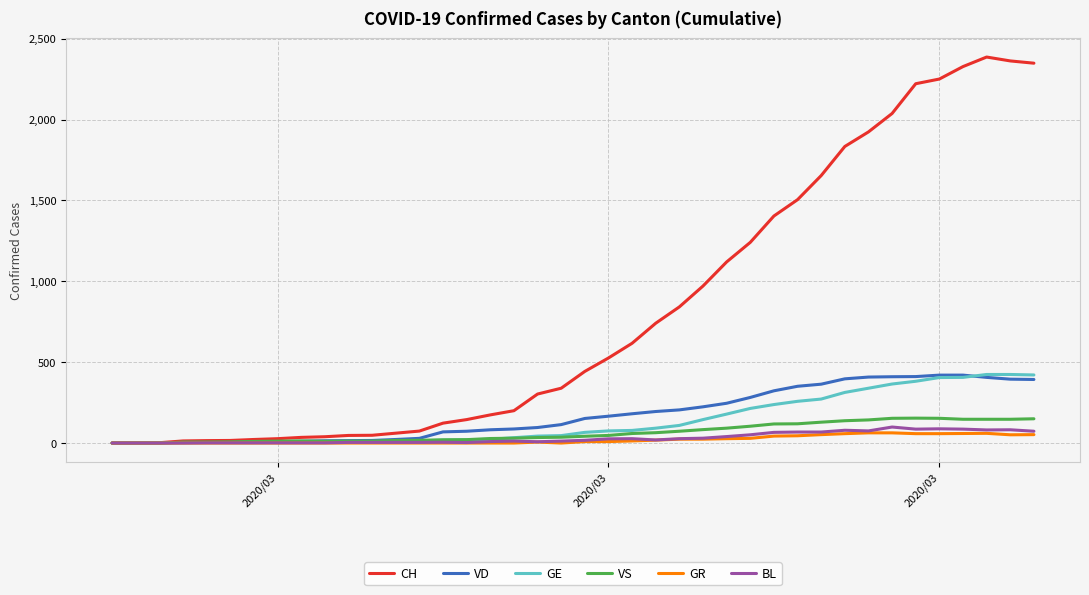

What is the average value of the VD series?

175